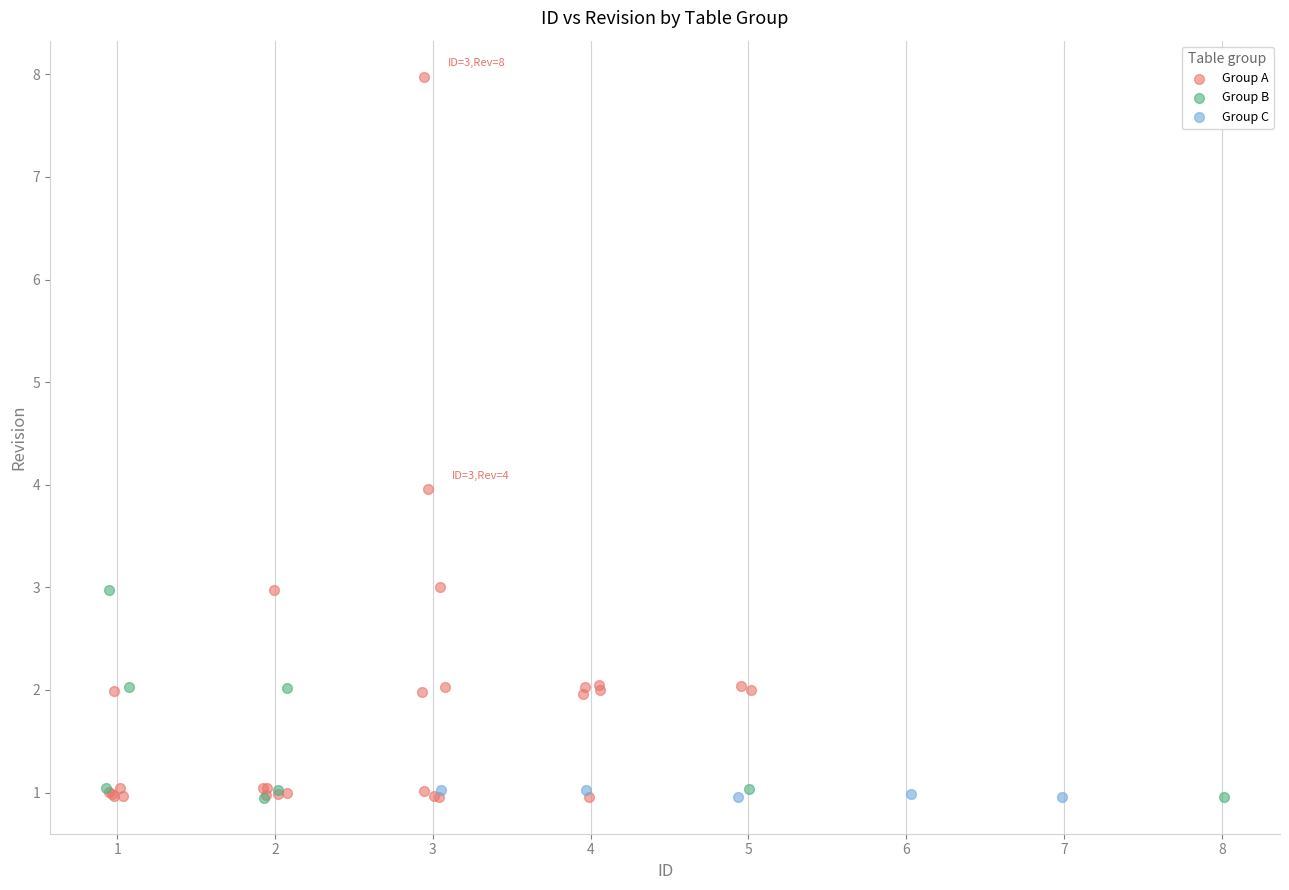

Which series reaches the maximum Y coordinate?

Group A